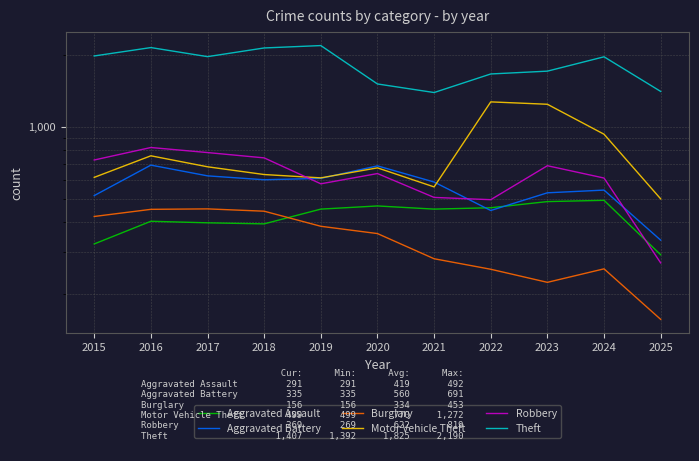

At which category does Aggravated Assault reach its first local peak?

2016